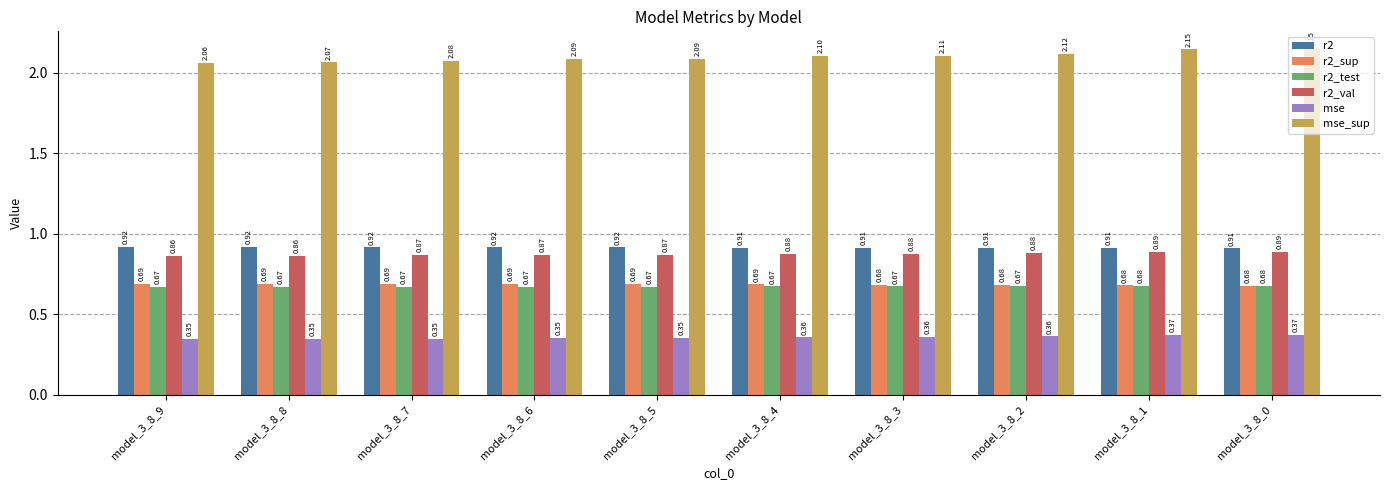

Which series has the largest total across all categories?

mse_sup